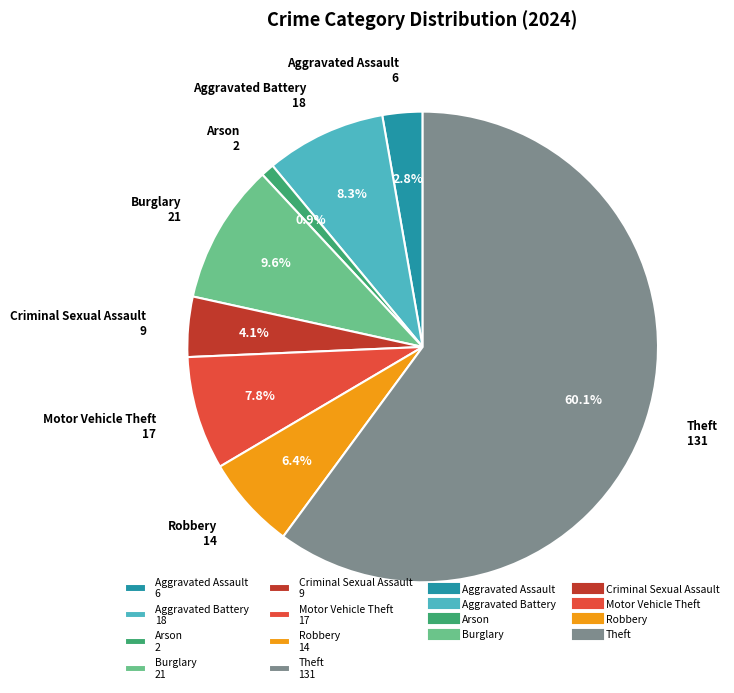

Is the sum of Motor Vehicle Theft and Arson greater than half?

No